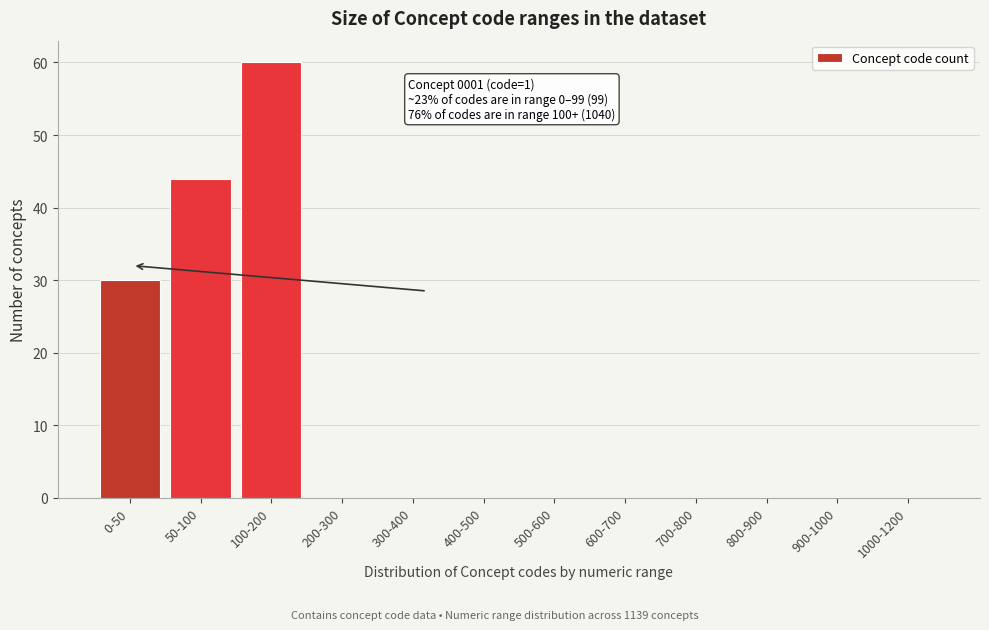

Reading left to right, what are all the values shown in this chart?

0-50=30	50-100=44	100-200=60	200-300=0	300-400=0	400-500=0	500-600=0	600-700=0	700-800=0	800-900=0	900-1000=0	1000-1200=0